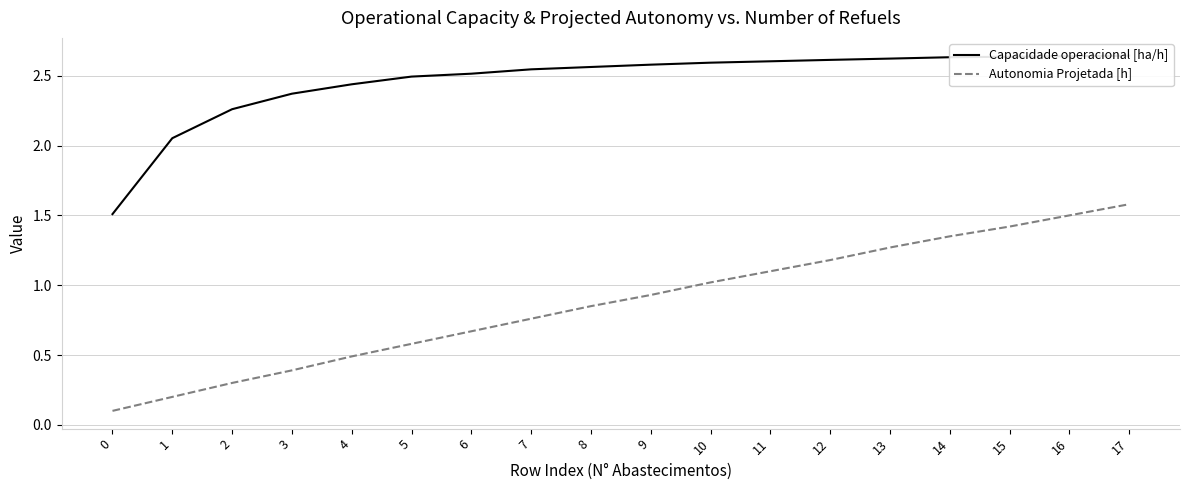

What is the value of the Capacidade operacional [ha/h] point at the 11th from the left?

2.6